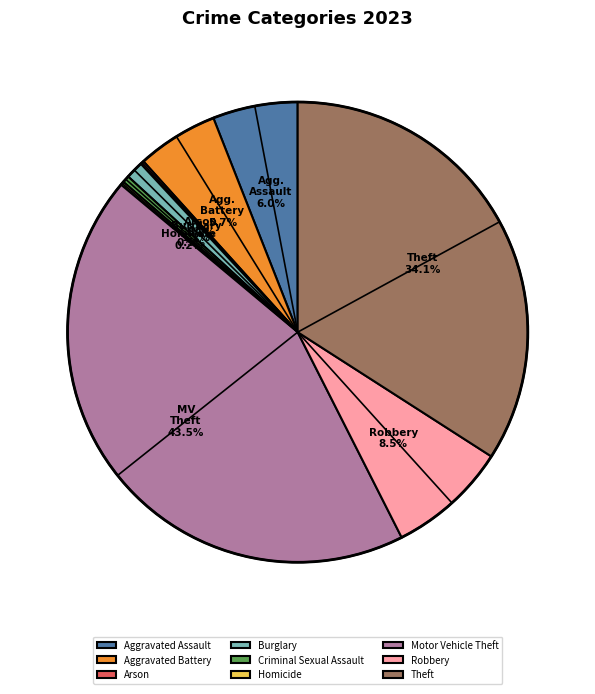

Does Burglary account for over 50% of the chart?

No